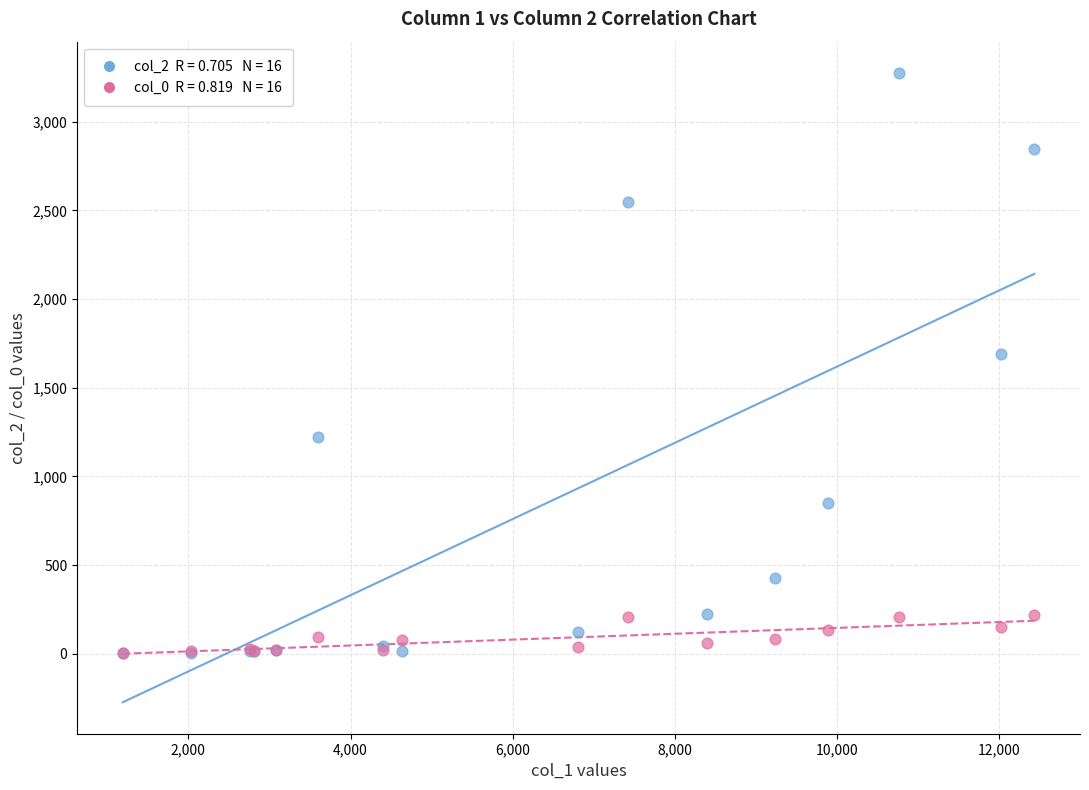

Across all series, what Y value is closest to 1638?

1690